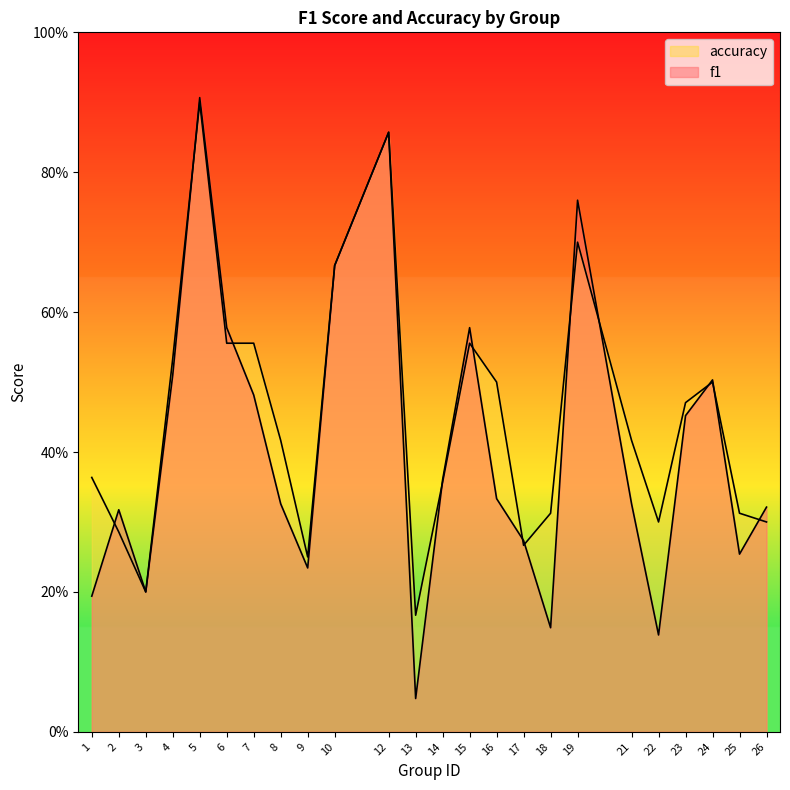

What is the average value of the f1 series?

0.4